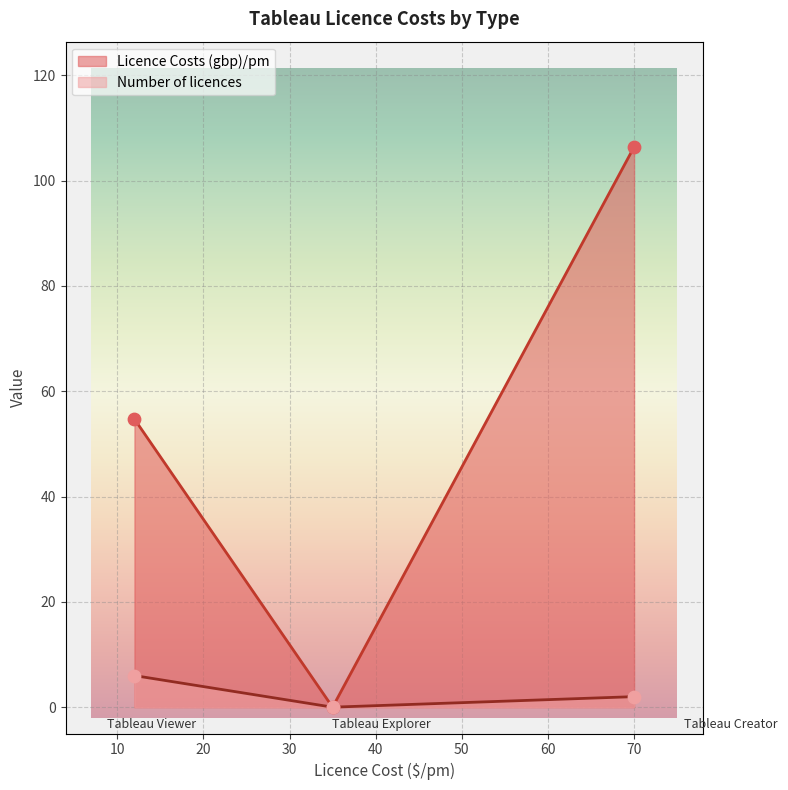

At which category is the sum across all series the highest?

Tableau Creator